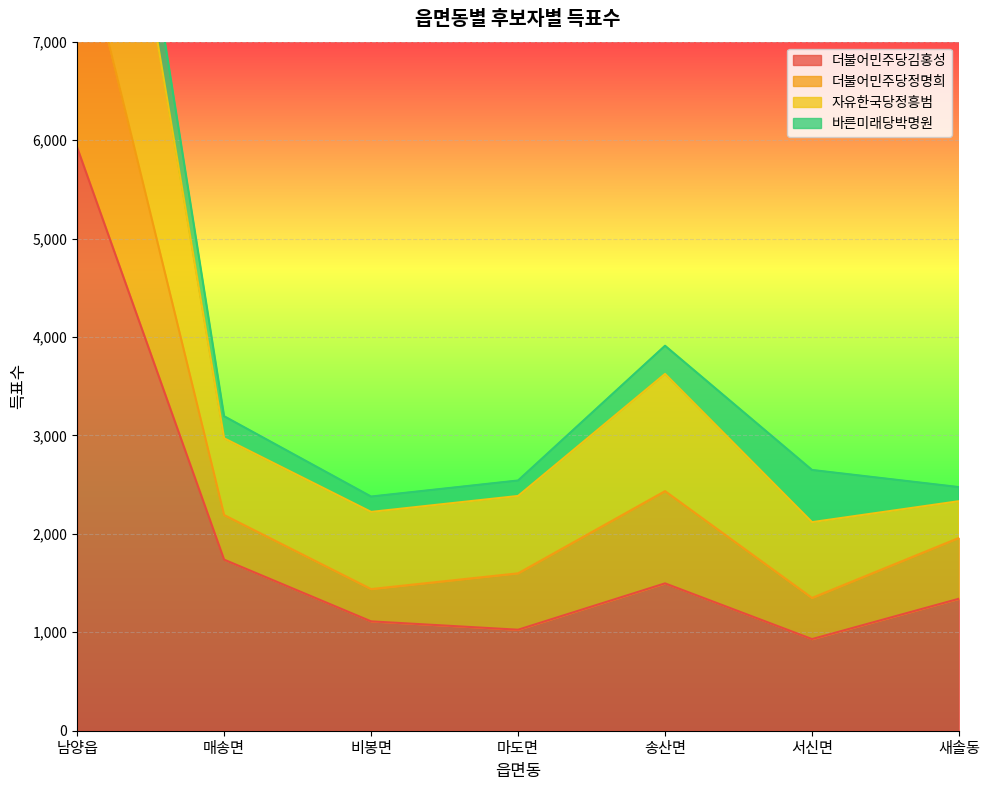

What is the difference between the maximum and minimum values in the 더불어민주당김홍성 series?

4995